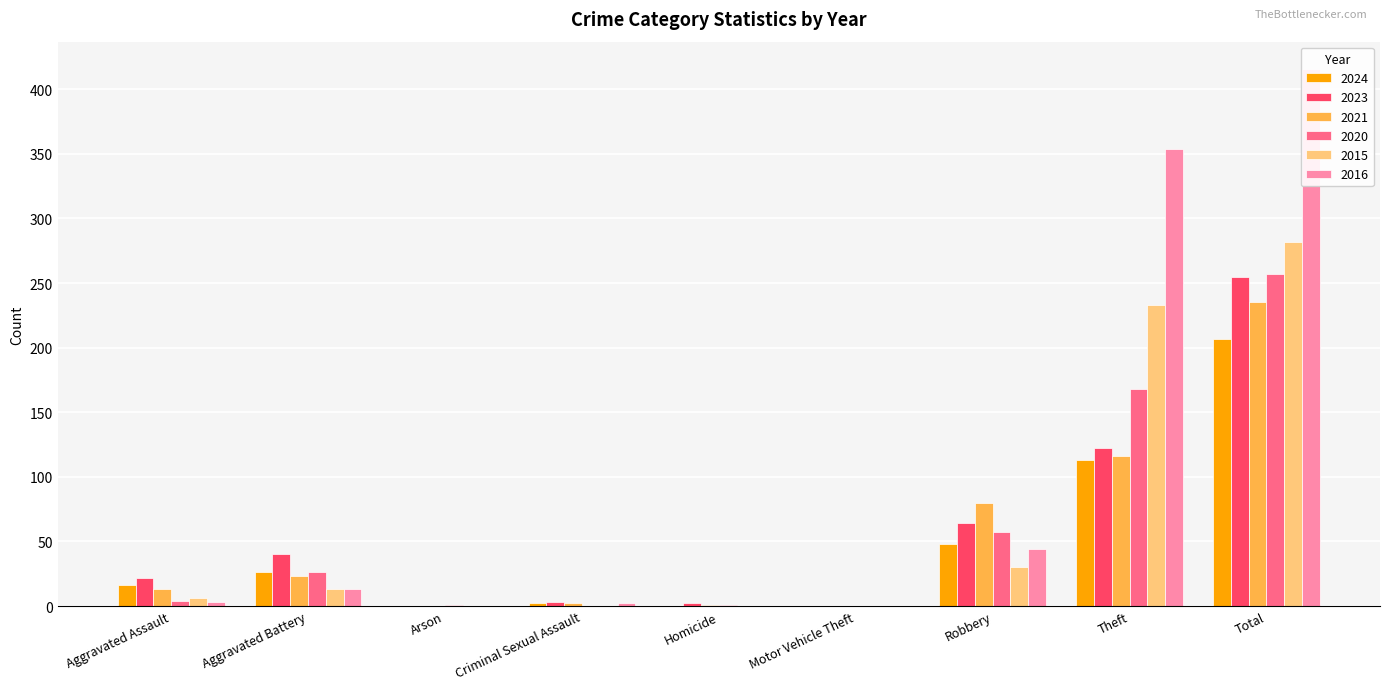

What is the difference between the highest and lowest values at Robbery?

50